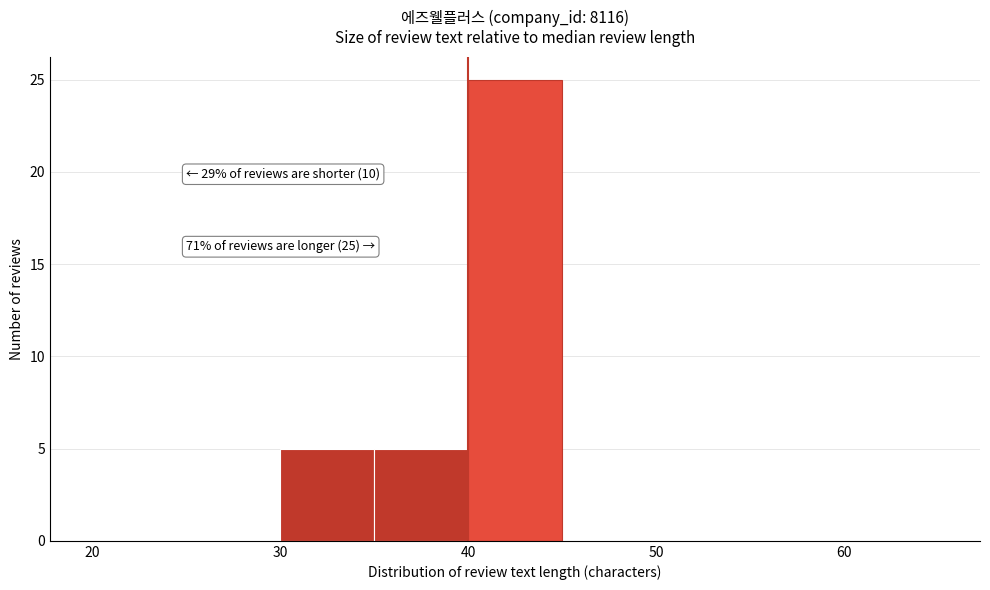

Over which range of the x-axis is the bar tallest?

40 to 45